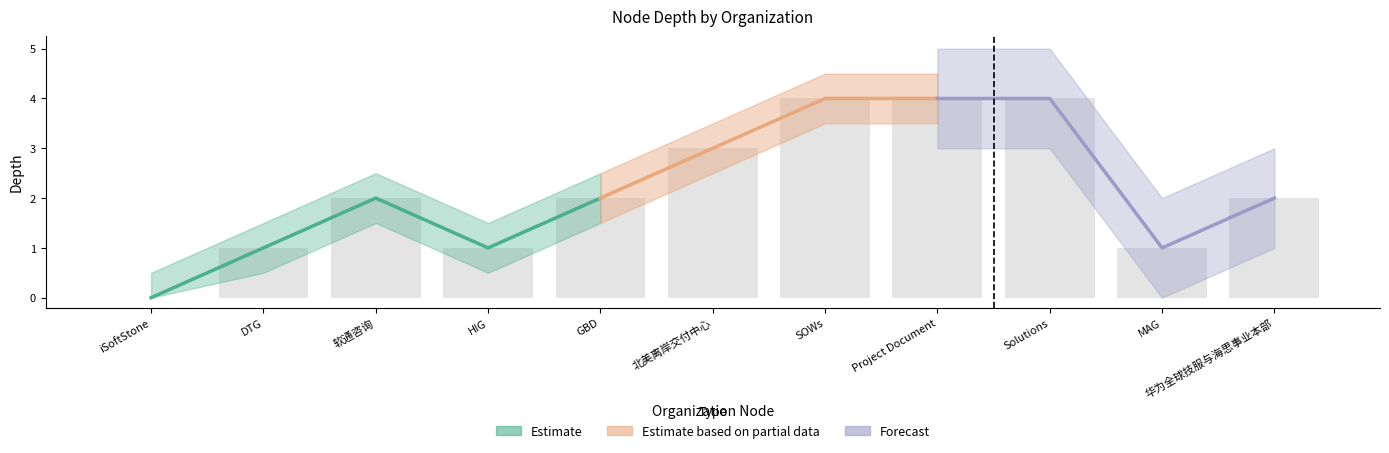

What is the average value?

2